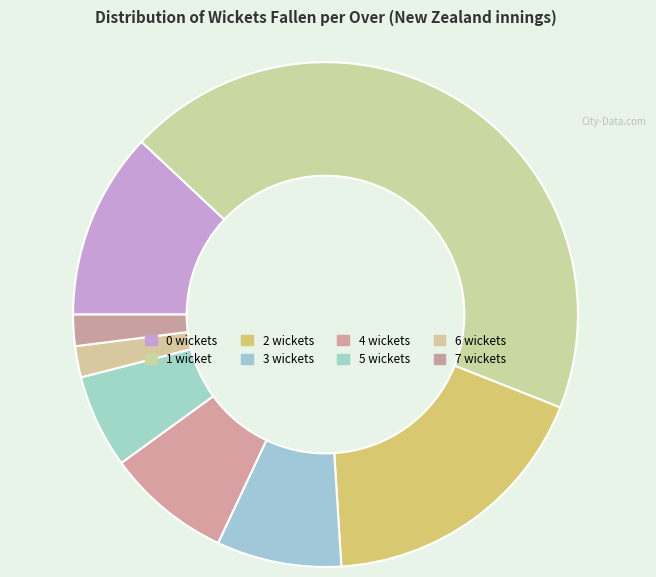

What is the largest slice in the pie chart?

1